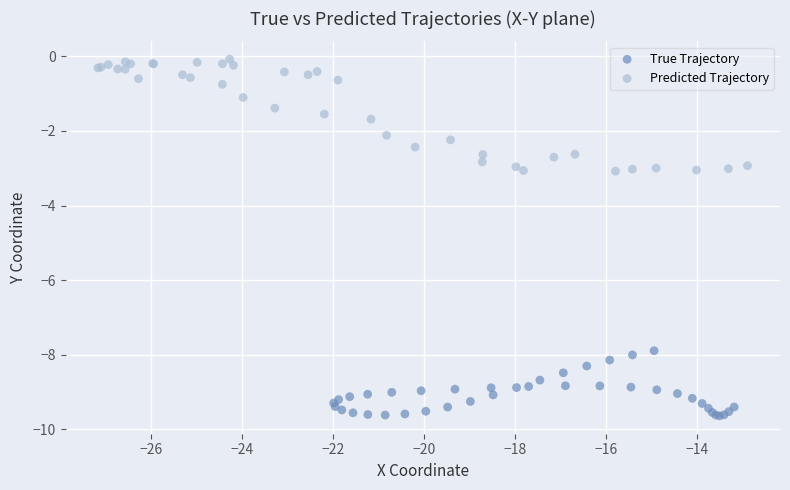

What are all the series names shown in the legend?

True Trajectory, Predicted Trajectory